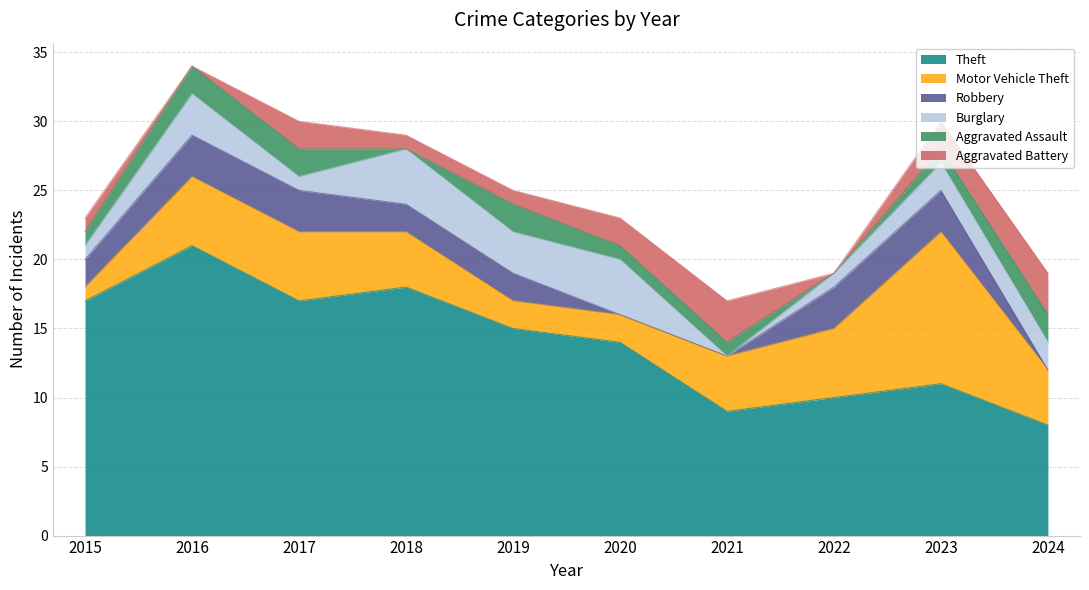

Does the chart display data point markers on the line(s)?

No